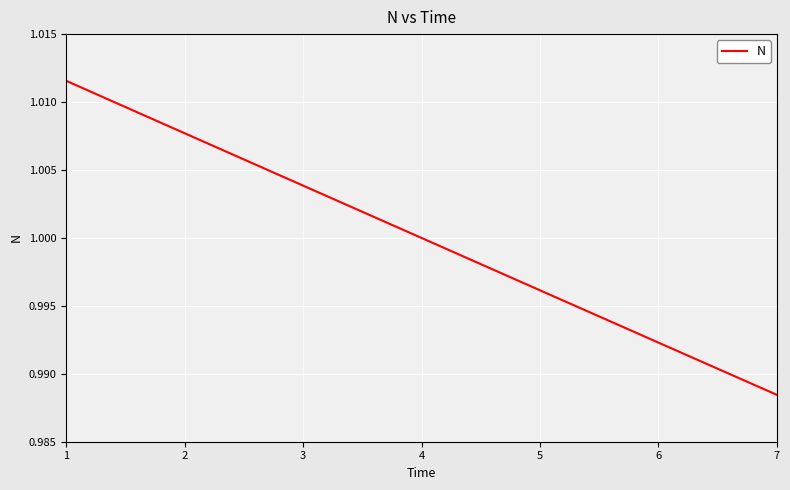

The chart shows a value of 1.0 at 6. True or false?

True